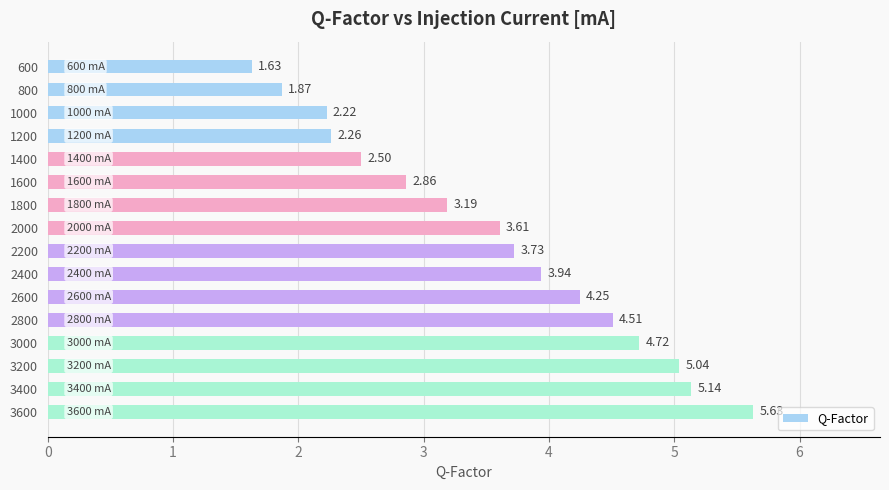

What is the difference between the values at 2800 and 1400?

2.0